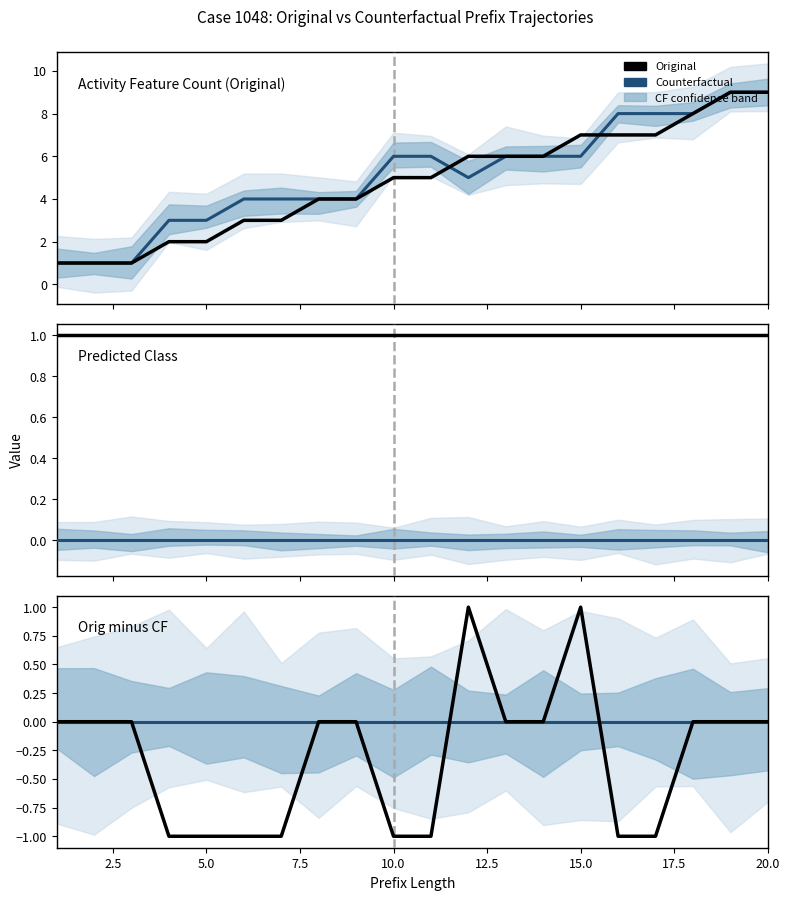

What is the approximate value of Original at 15.0?

1